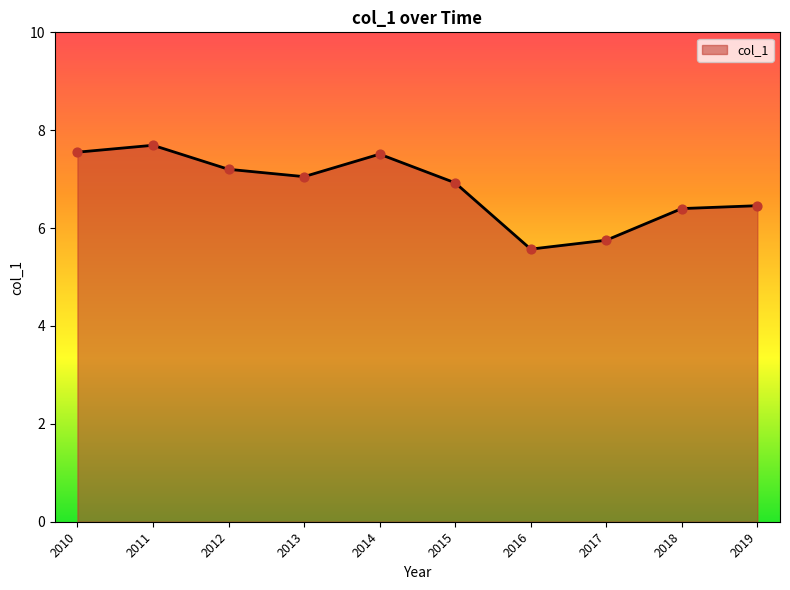

What is the change in value from 2012 to 2014?

+0.3